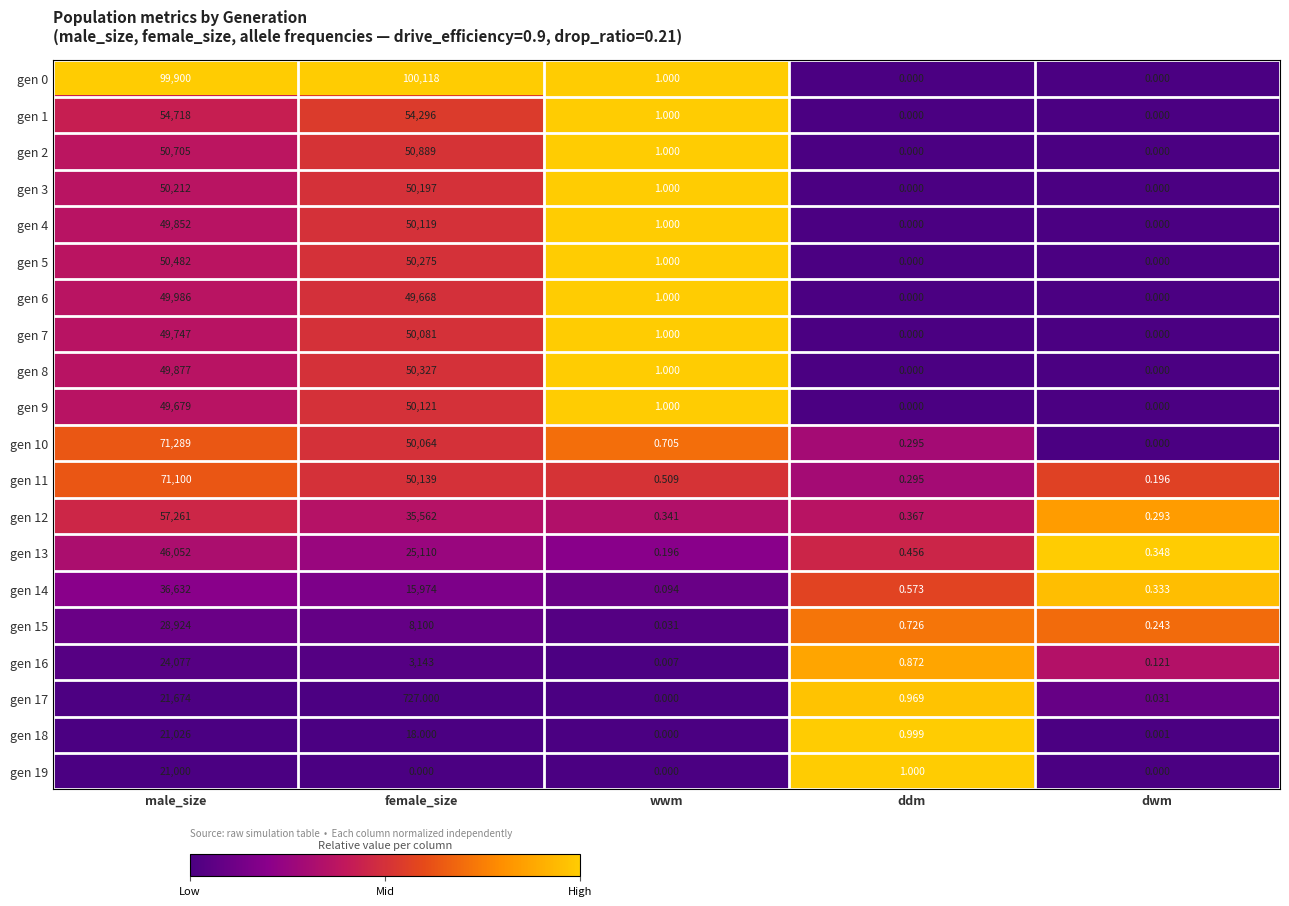

Rank the categories by gen 10 value from lowest to highest.

dwm, ddm, wwm, female_size, male_size